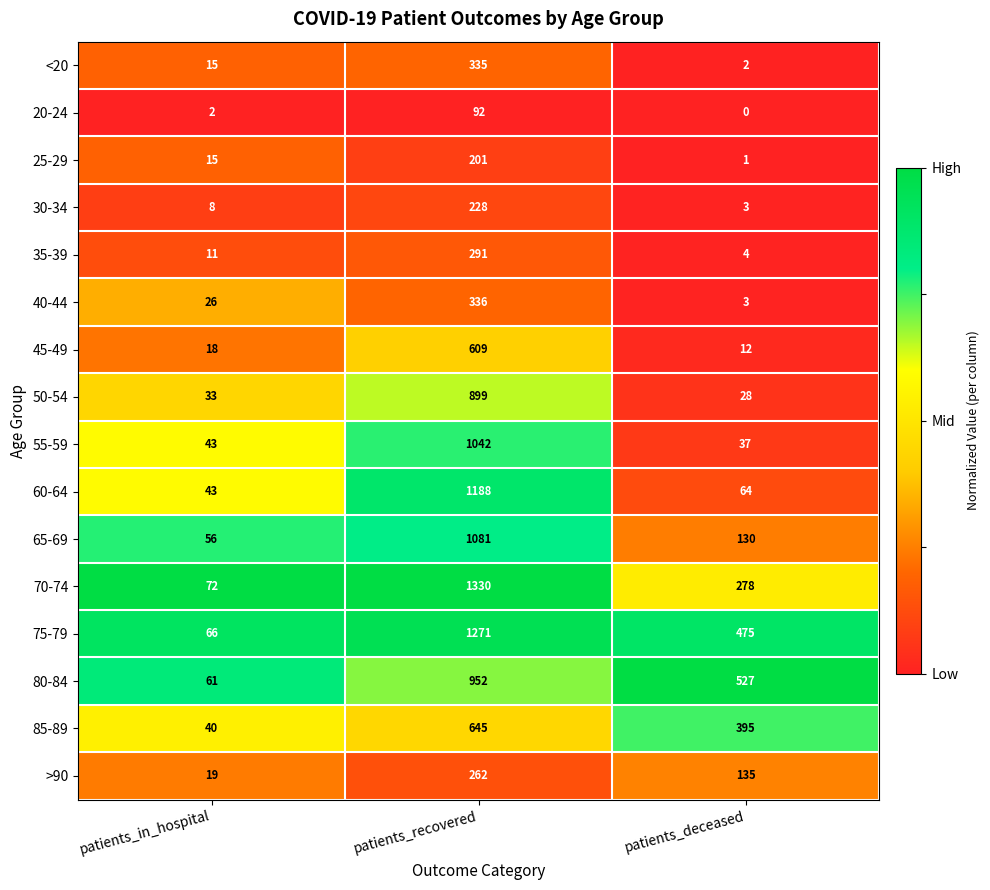

True or false: 75-79 has a value of 690 at patients_deceased.

False